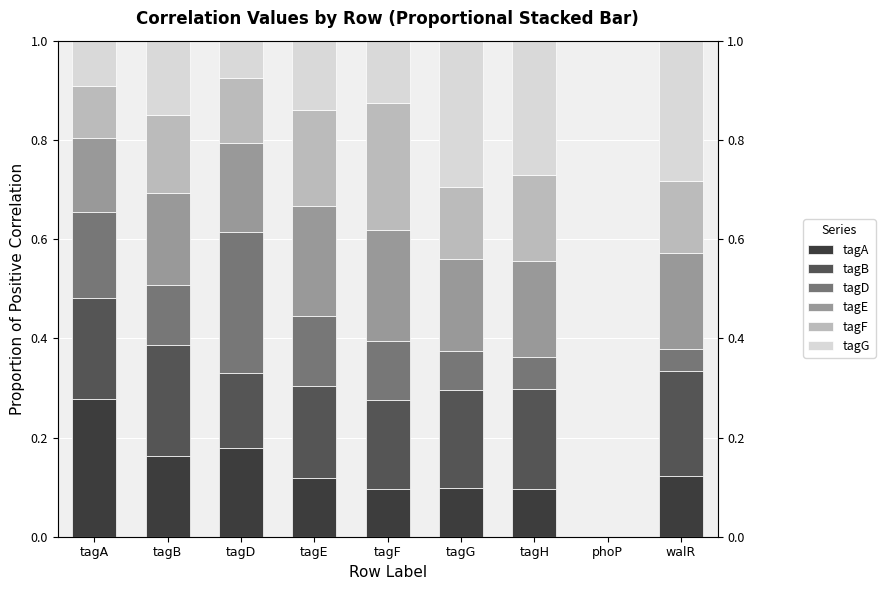

What is the value of the tagE bar at the 9th from the left?

0.2